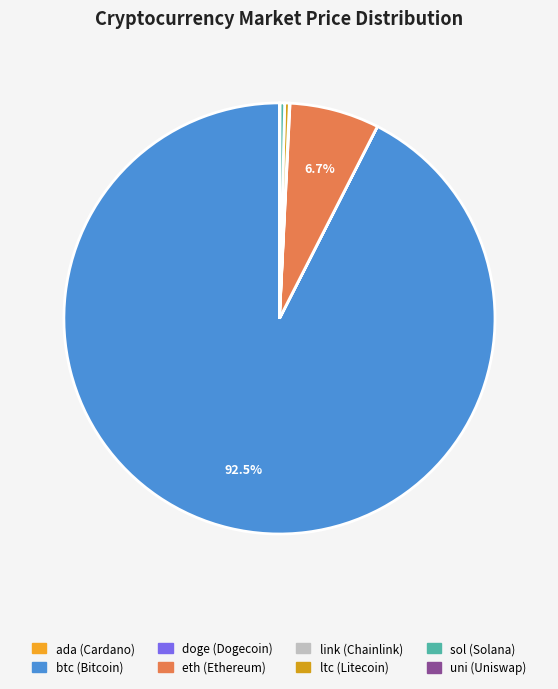

What is the change in value from btc to uni?

-57422.0